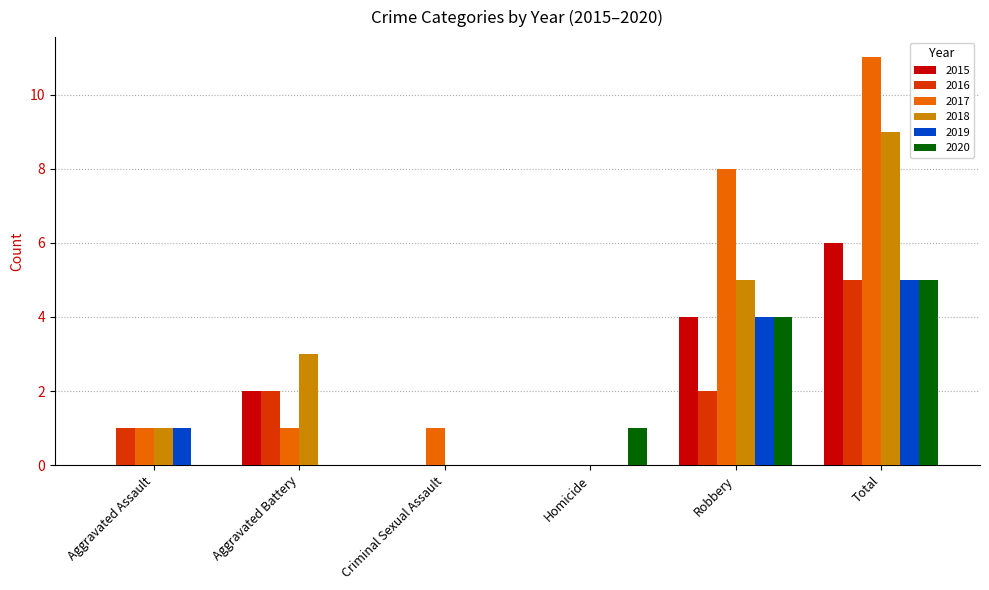

What is the average value of the 2018 series?

3